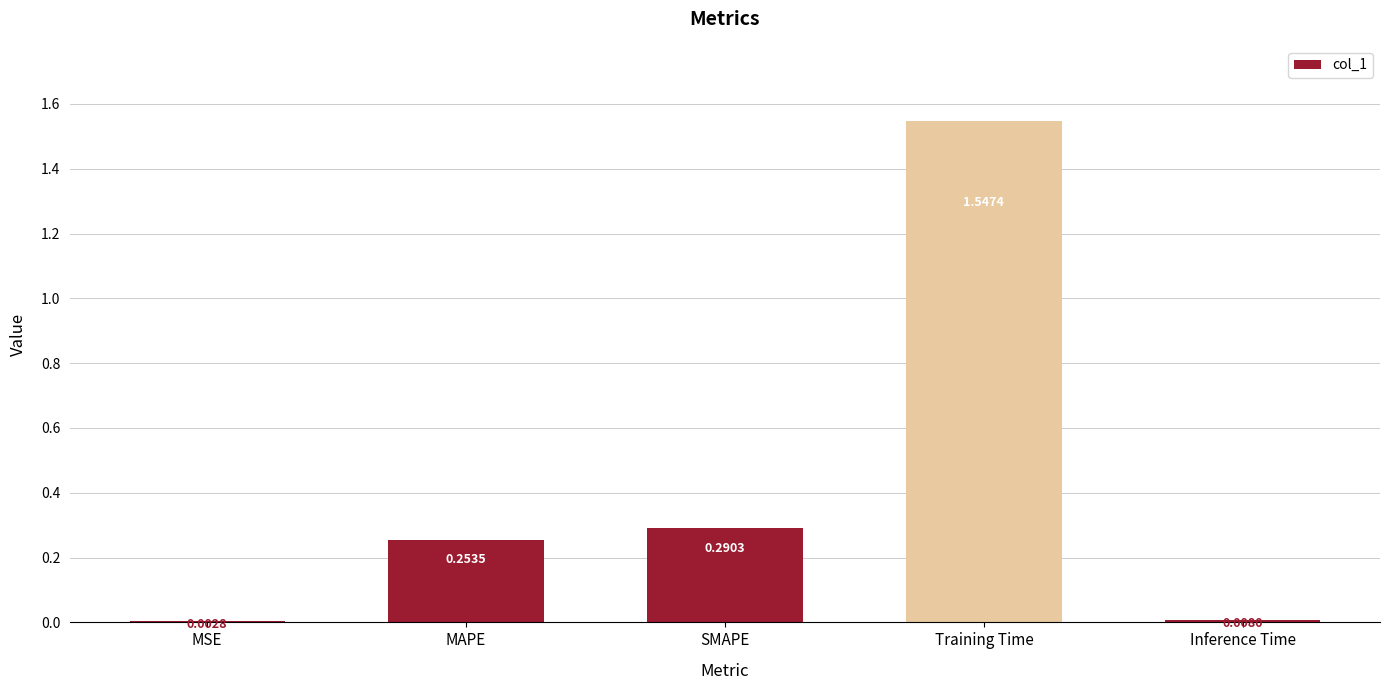

What is the average value?

0.4